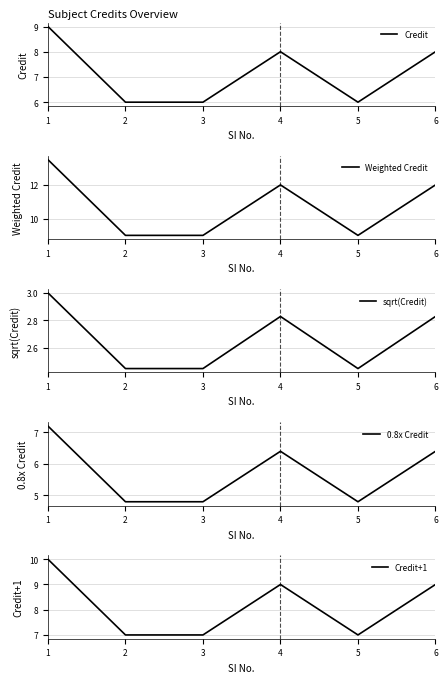

True or false: Credit+1 has more than 1 points higher than both neighbors.

False